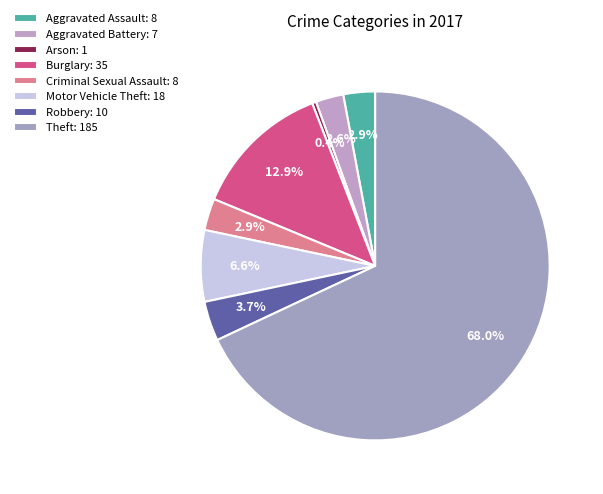

How many slices are in this pie chart?

8